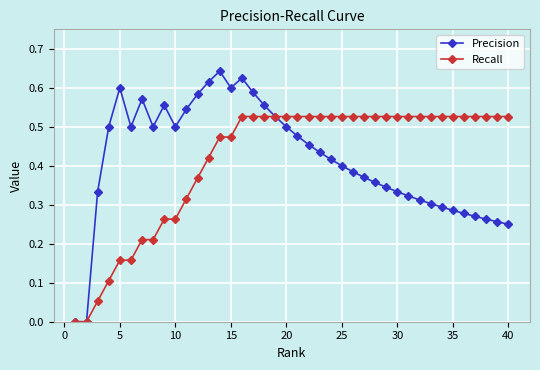

What is the sum of all Precision values?

16.7